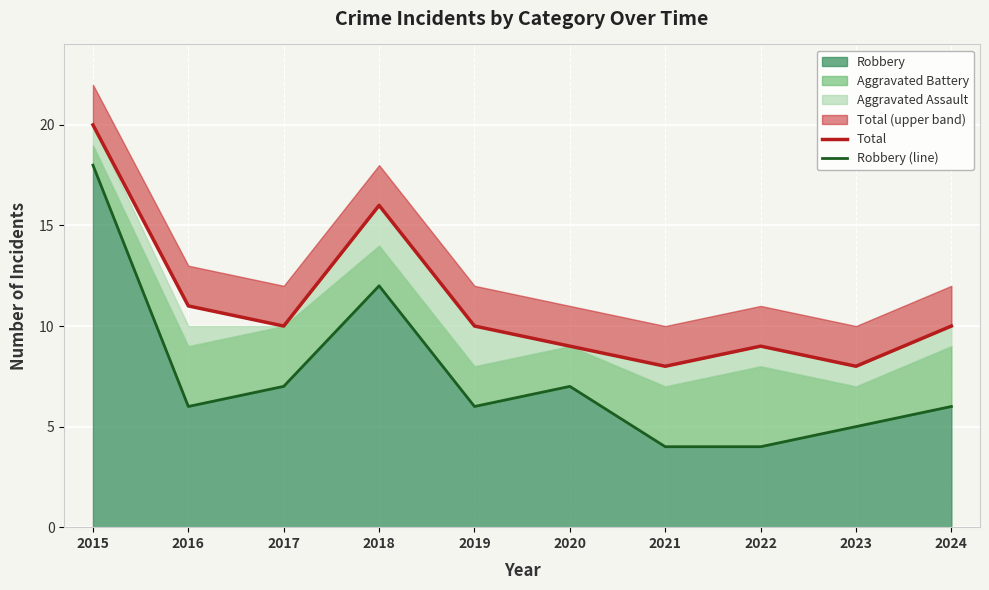

Between 2022 and 2017, which is larger?

2017